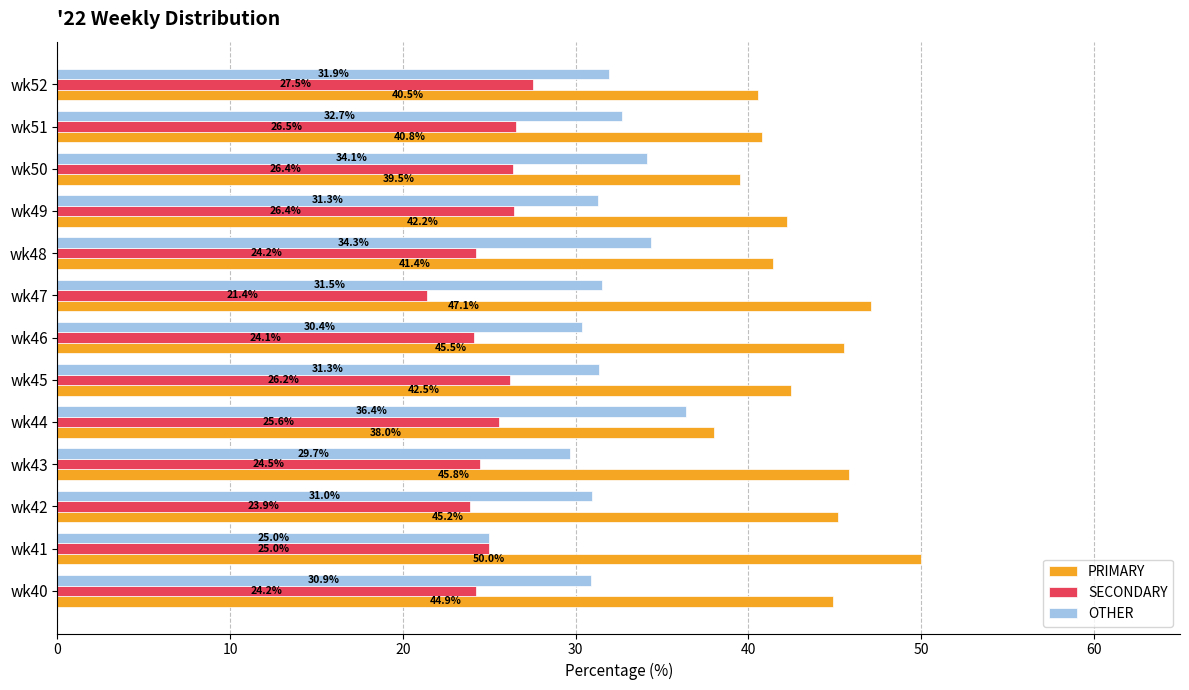

At which category does the chart reach its peak across all series?

wk41